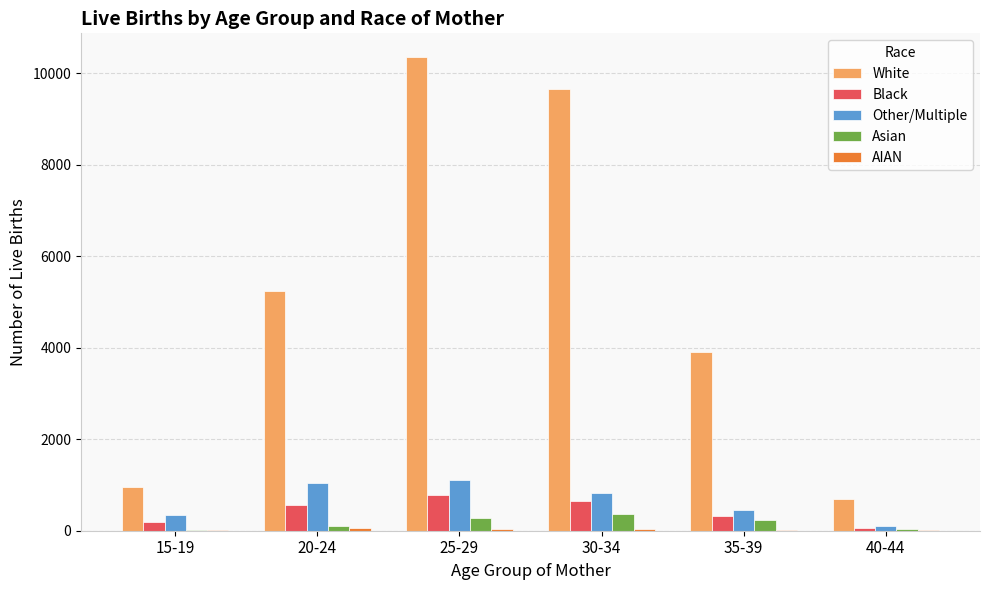

How many series are shown in this chart?

5